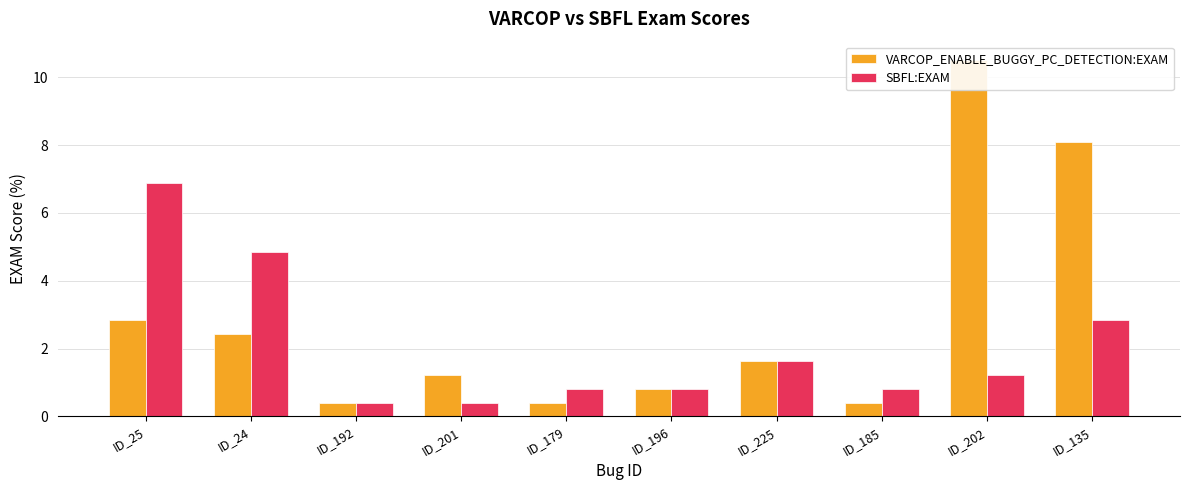

Between ID_225 and ID_24, which is larger?

ID_24